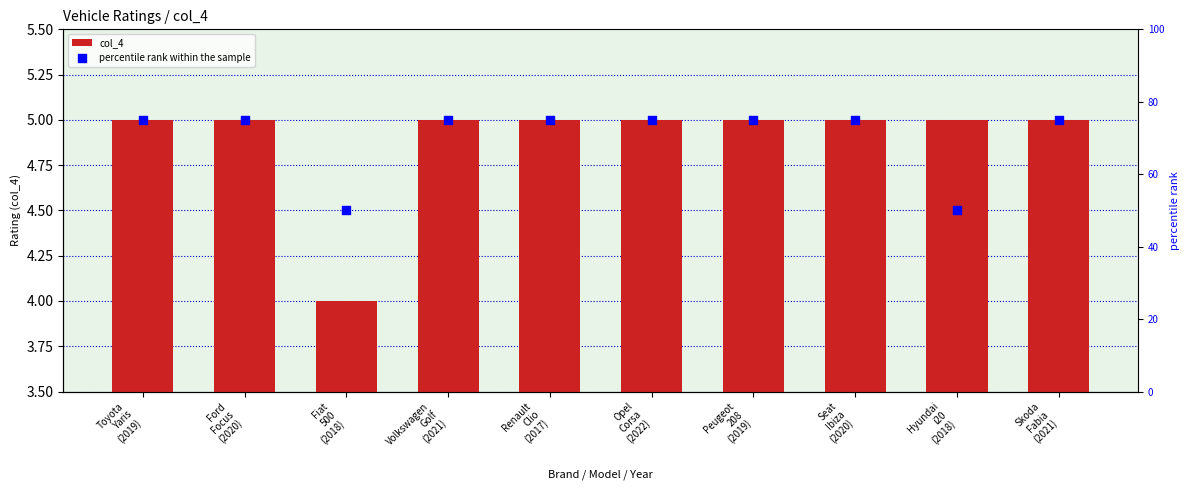

At how many categories does at least one series exceed 48?

10